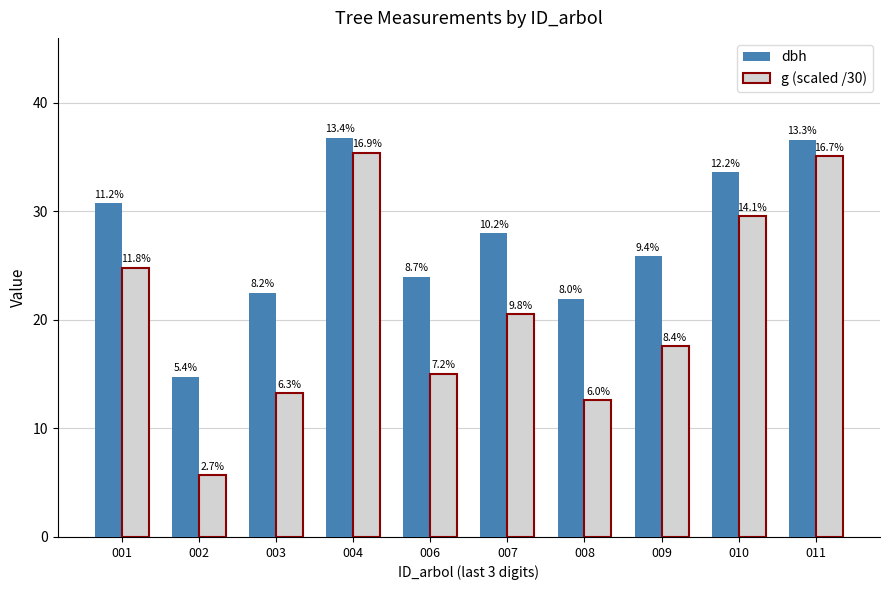

Reading left to right, transcribe all the data shown in this chart.

dbh: 001=30.8	002=14.8	003=22.5	004=36.8	006=24.0	007=28.0	008=21.9	009=25.9	010=33.6	011=36.6
g (scaled /30): 001=24.8	002=5.7	003=13.3	004=35.4	006=15.1	007=20.5	008=12.6	009=17.5	010=29.6	011=35.1